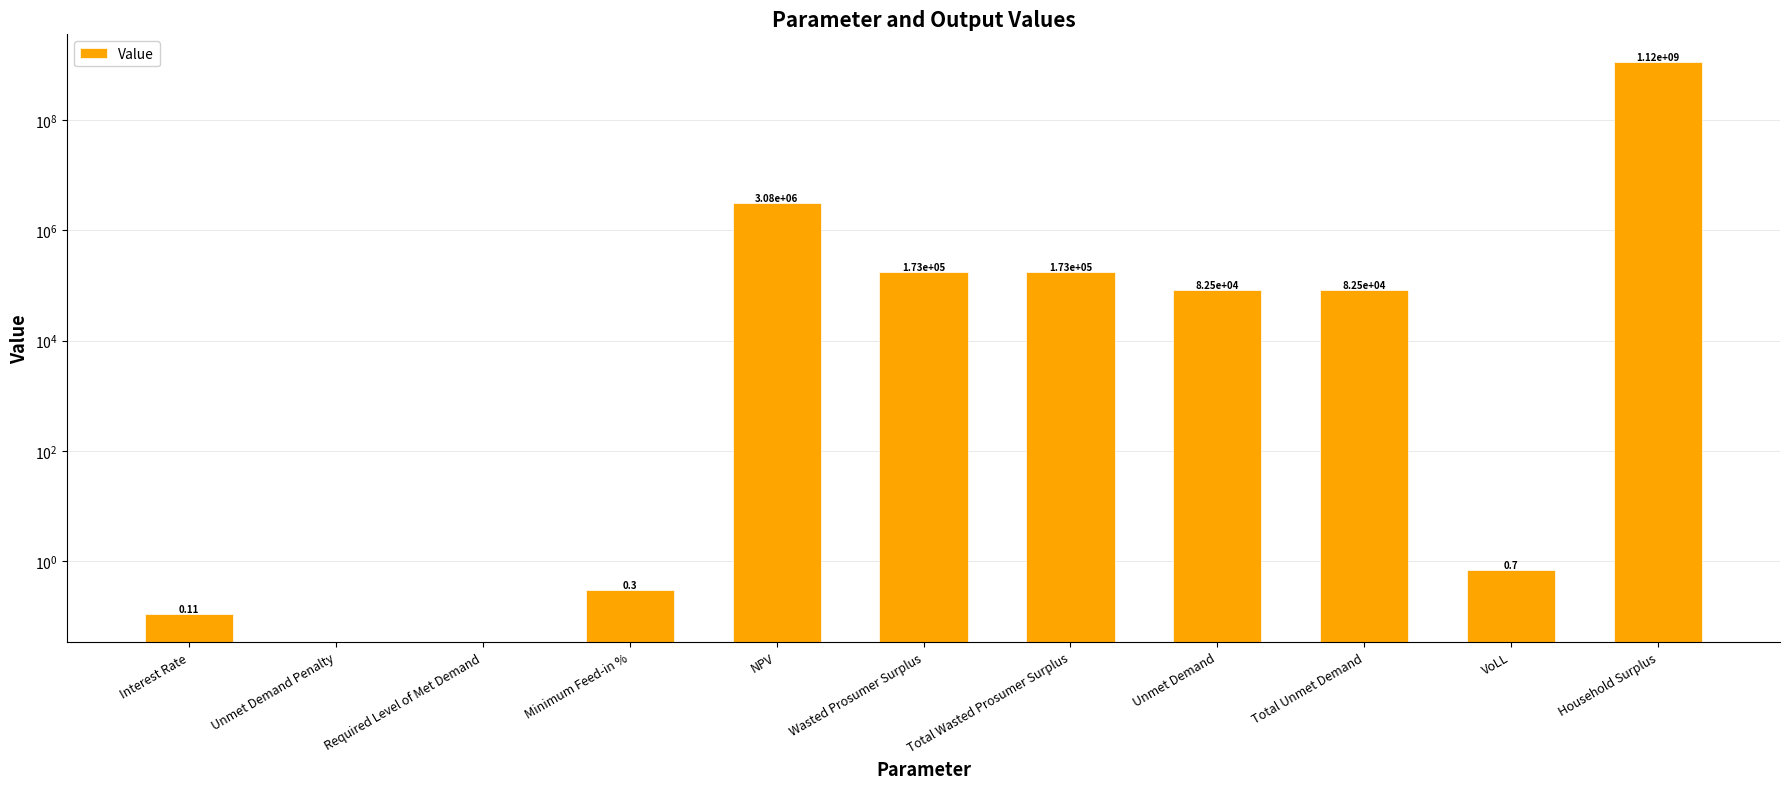

Reading left to right, transcribe all the data shown in this chart.

0.1	0.0	0.0	0.3	3080152.9	173398.7	173398.7	82474.7	82474.7	0.7	1121380996.7